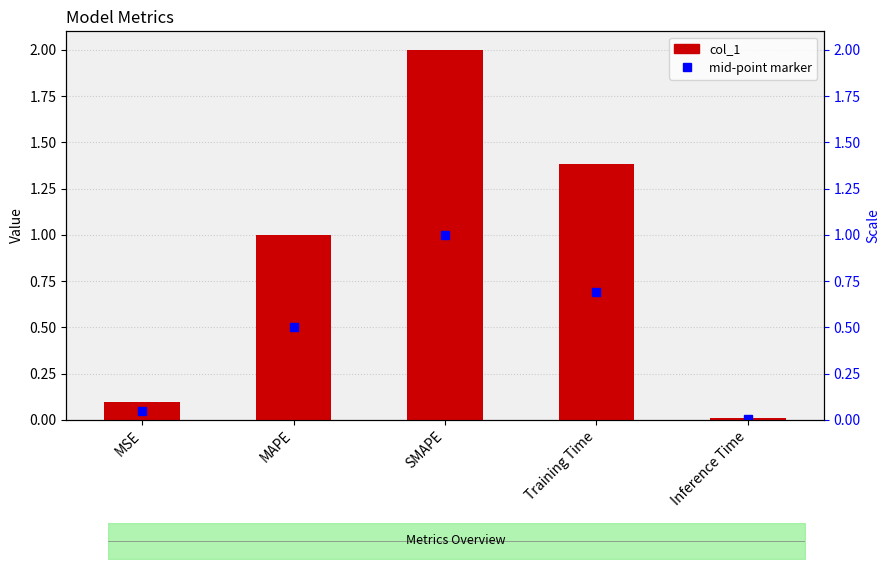

List the labels in order of value, smallest first.

Inference Time, MSE, MAPE, Training Time, SMAPE